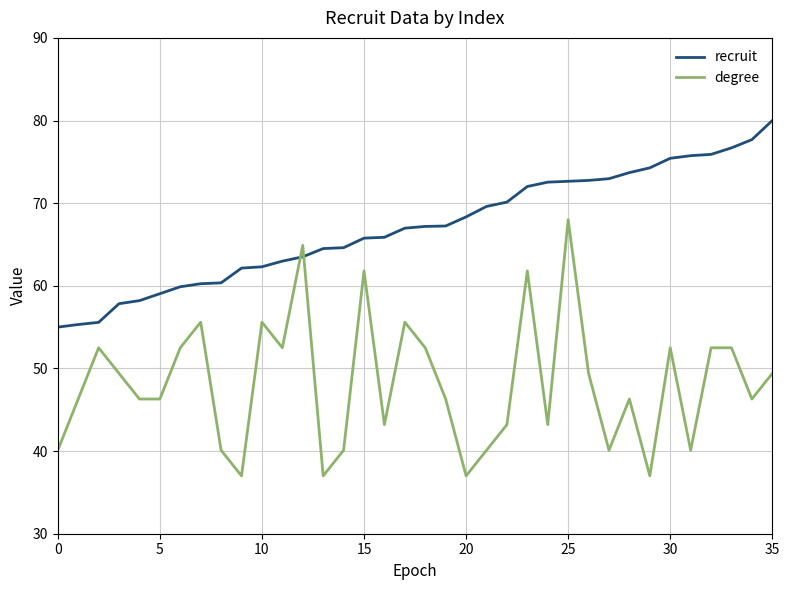

Which series ends up on top after the final intersection of recruit and degree?

recruit